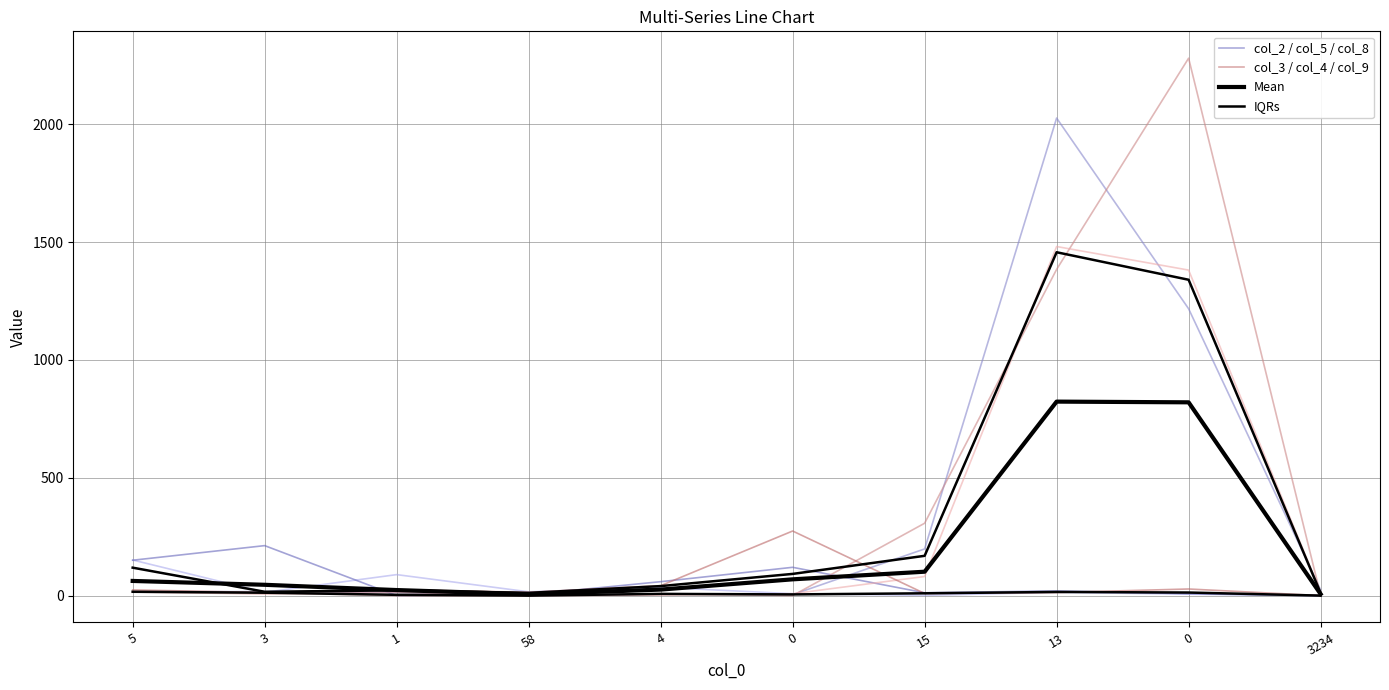

What is the approximate value of IQRs at 13?

15.5